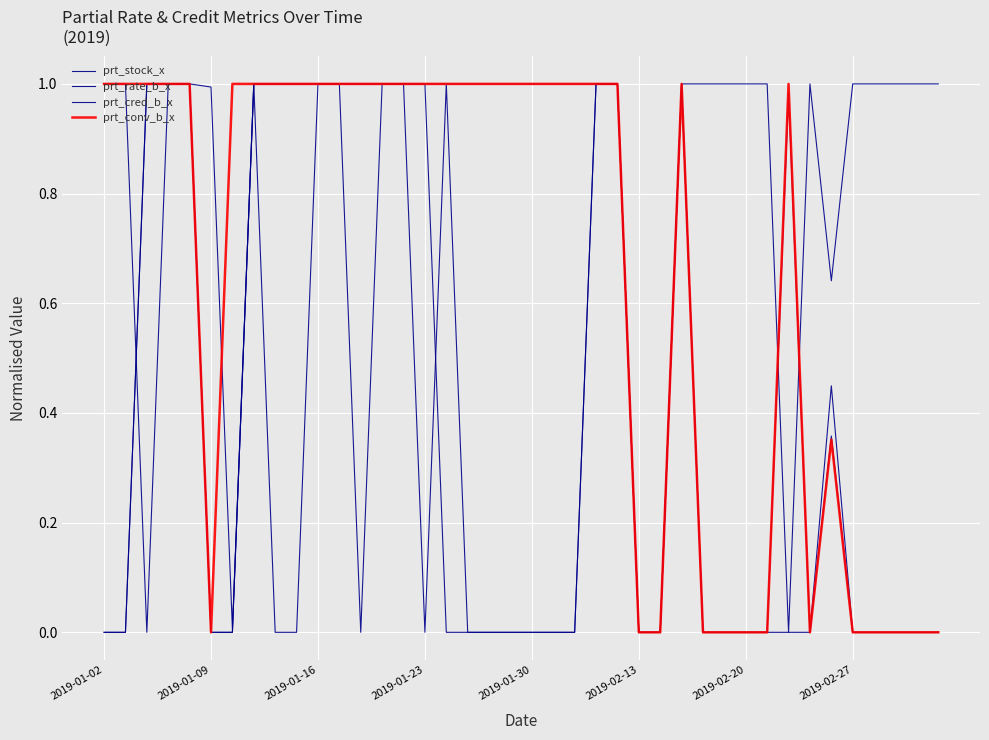

What is the difference between the second highest and second lowest values in the prt_rate_b_x series?

1.0